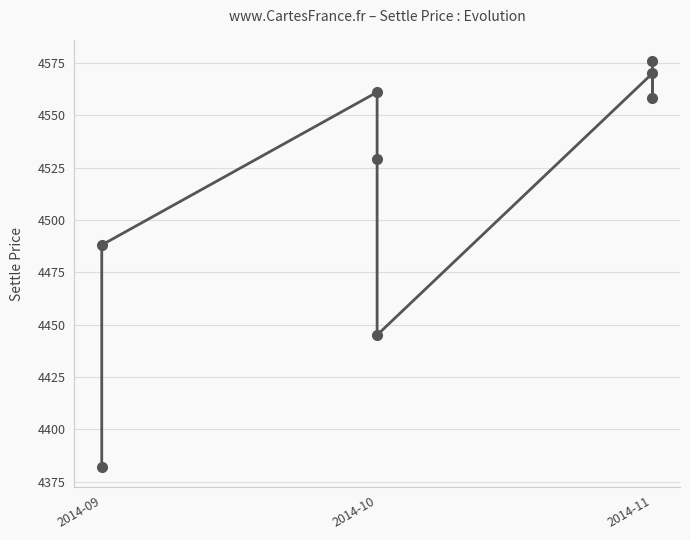

The chart shows a value of 6931 at 2014-10. True or false?

False